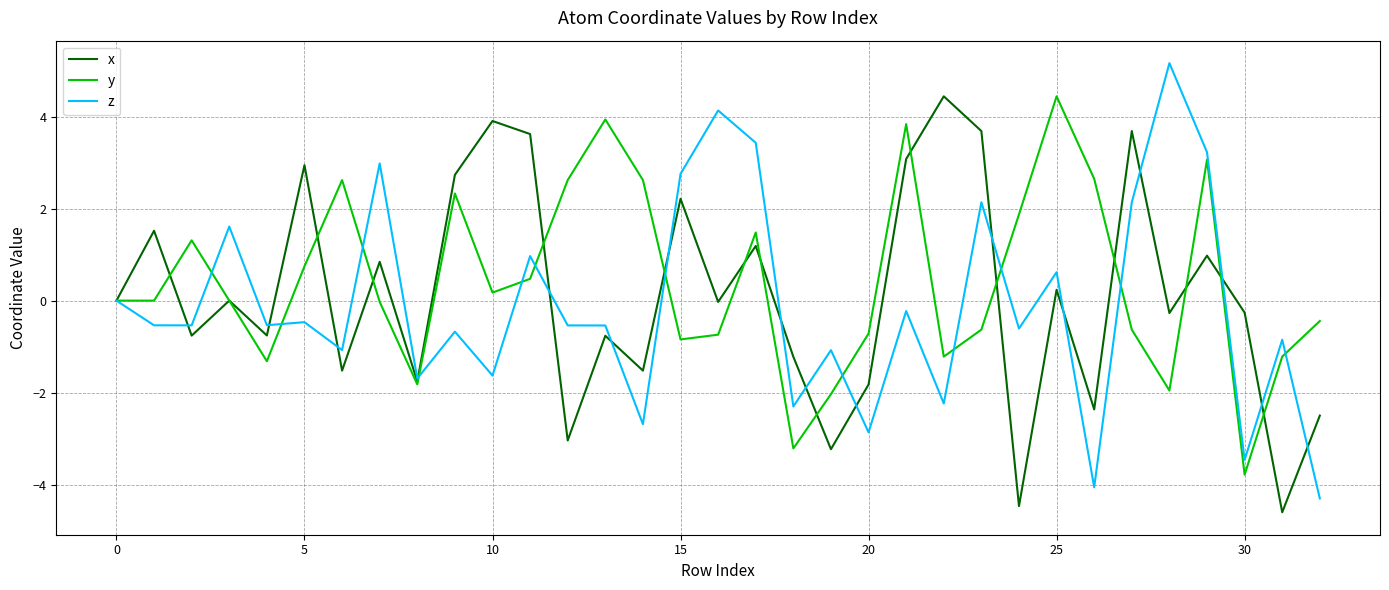

What is the lowest value of the y series?

-3.8